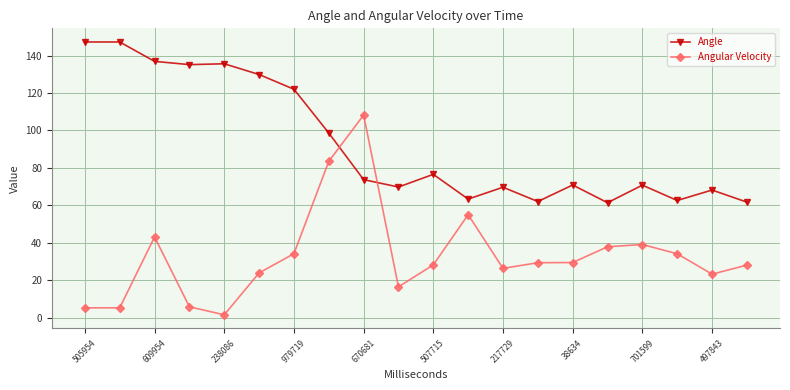

Which series has the widest spread of values?

Angular Velocity